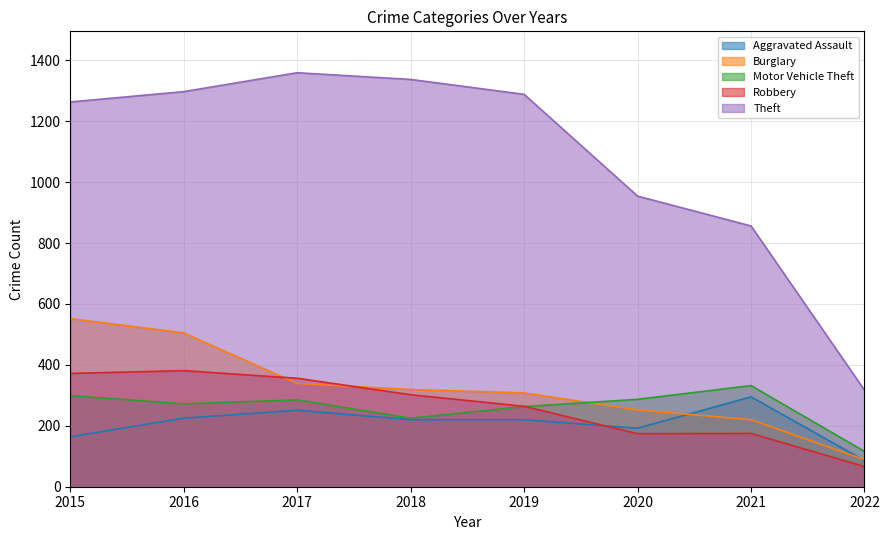

Where do Motor Vehicle Theft and Robbery first cross each other?

2019 and 2020